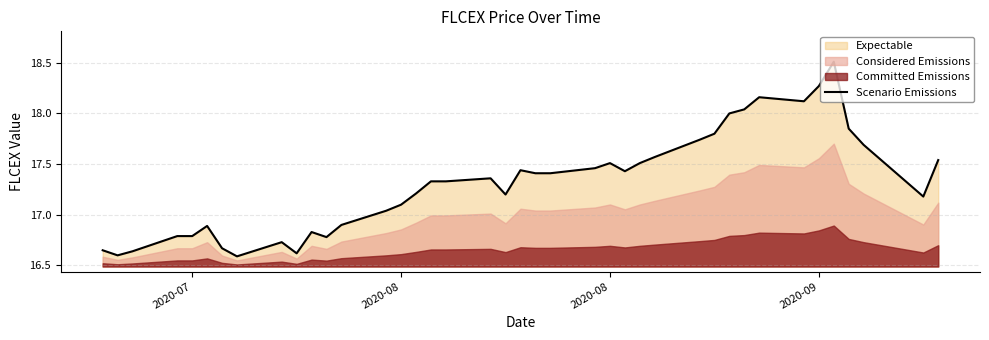

What is the sum of all values?

692.7